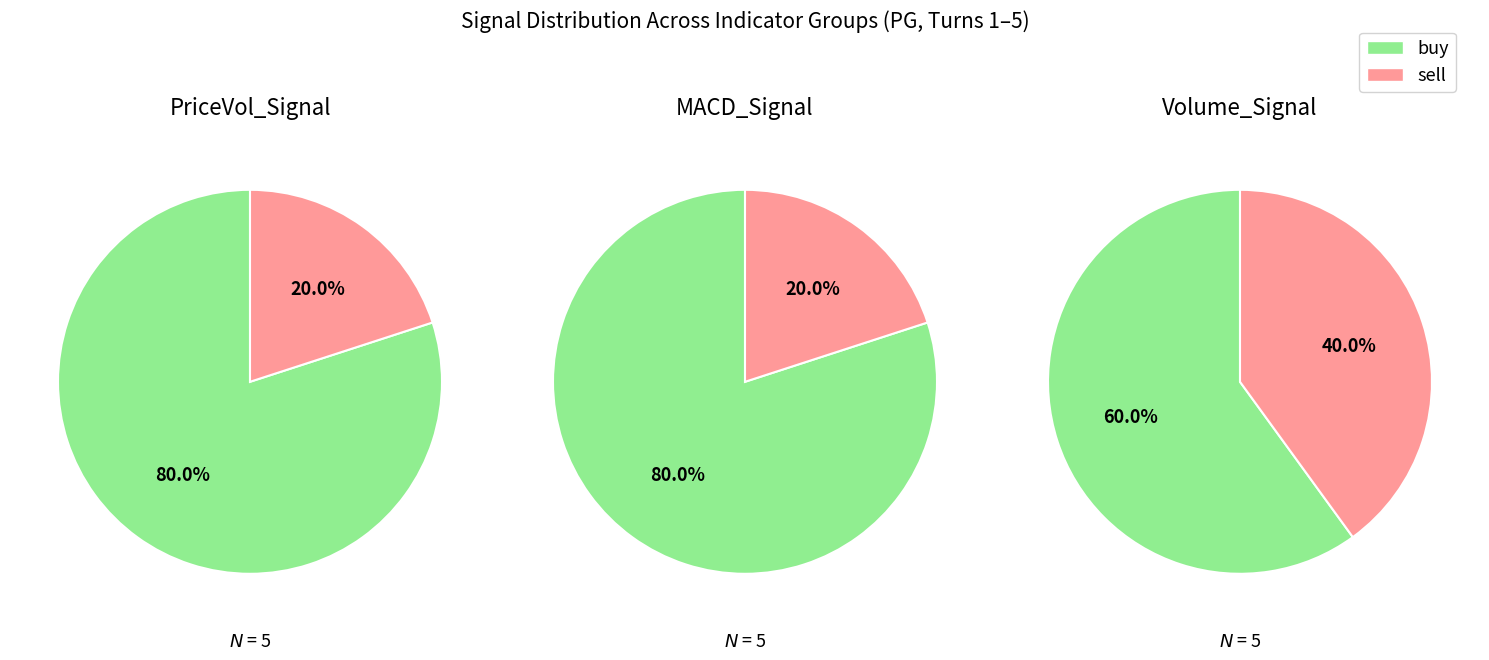

Combined, what portion of the pie is sell and buy?

100.0%